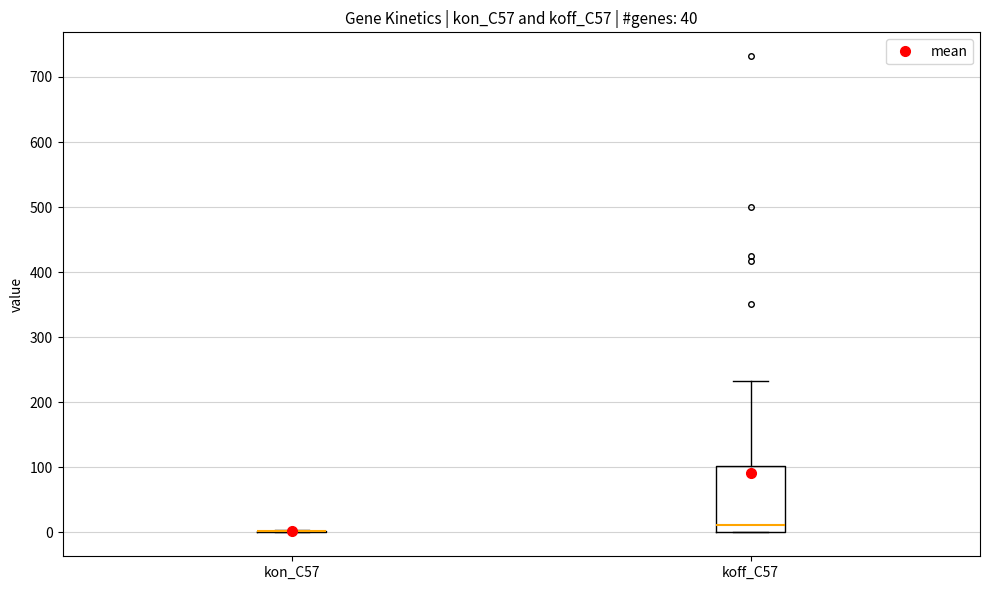

Reading left to right, transcribe this box plot: for each box, give where its median line is, the range the box spans, and where its two whiskers end, as read against the y-axis. The values are not printed on the chart, so give them approximately, as read against the axis.

kon_C57: box collapsed to a line at 0, whiskers 0 to 0
koff_C57: median 10, box 0 to 100, whiskers 0 to 230